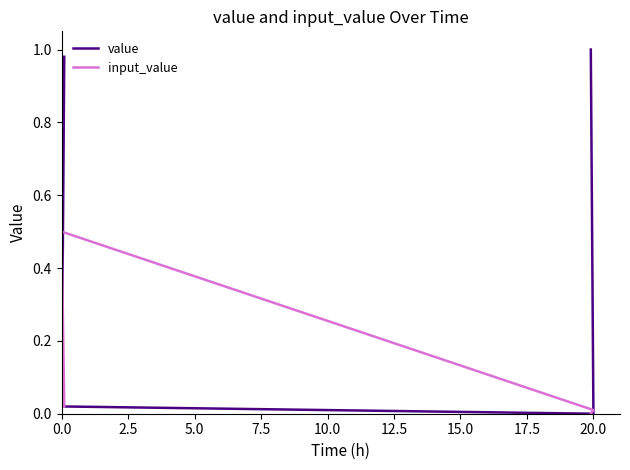

Which series has the largest range (max minus min)?

value